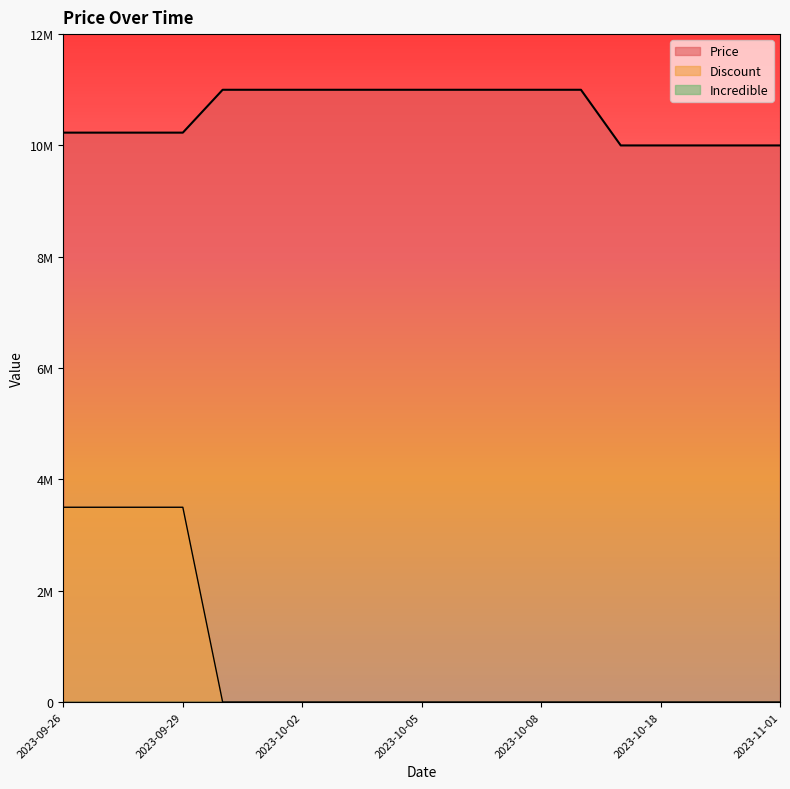

List the labels in order of Price value, smallest first.

2023-10-17, 2023-10-18, 2023-10-19, 2023-10-20, 2023-11-01, 2023-09-26, 2023-09-27, 2023-09-28, 2023-09-29, 2023-09-30, 2023-10-01, 2023-10-02, 2023-10-03, 2023-10-04, 2023-10-05, 2023-10-06, 2023-10-07, 2023-10-08, 2023-10-09